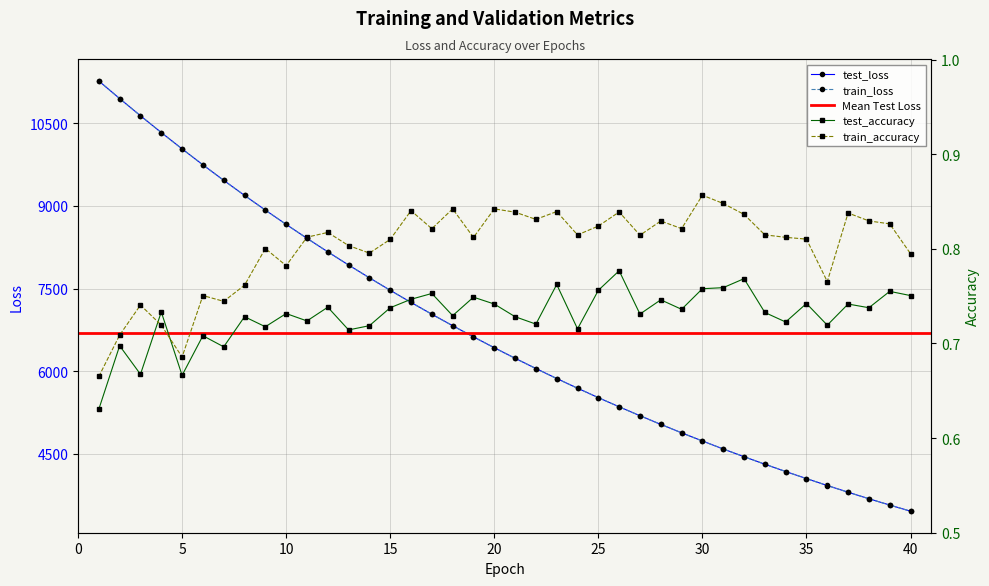

True or false: test_loss and train_accuracy intersect in this chart.

False